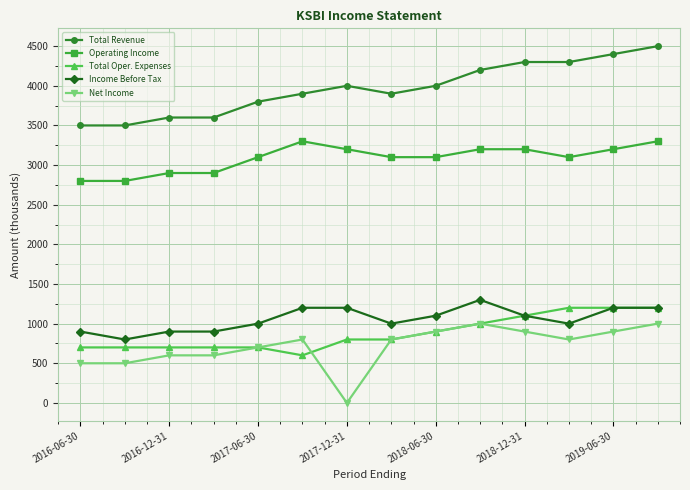

Which series has the largest total across all categories?

Total Revenue